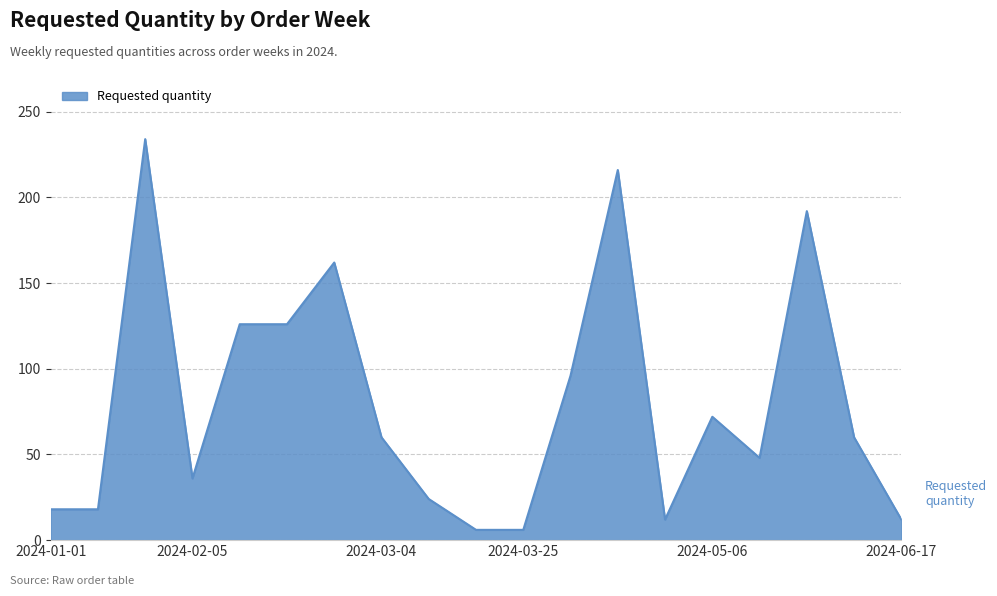

What is the difference between the maximum and minimum values?

228